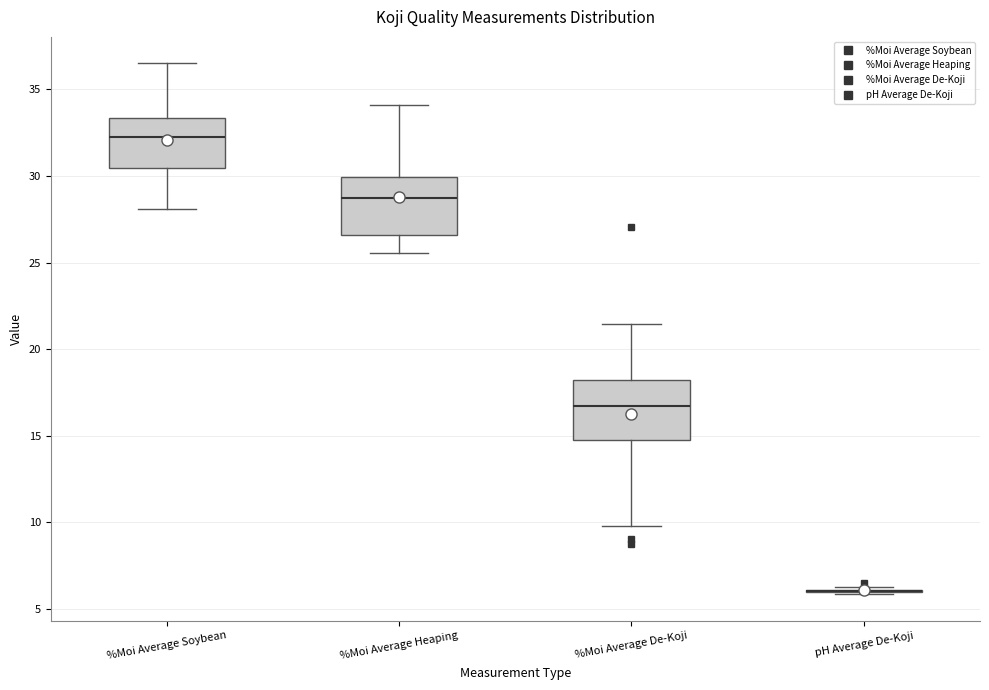

Where does the median line of the box for %Moi Average Heaping sit on the y-axis? The values are not printed on the chart, so give them approximately, as read against the axis.

28.5